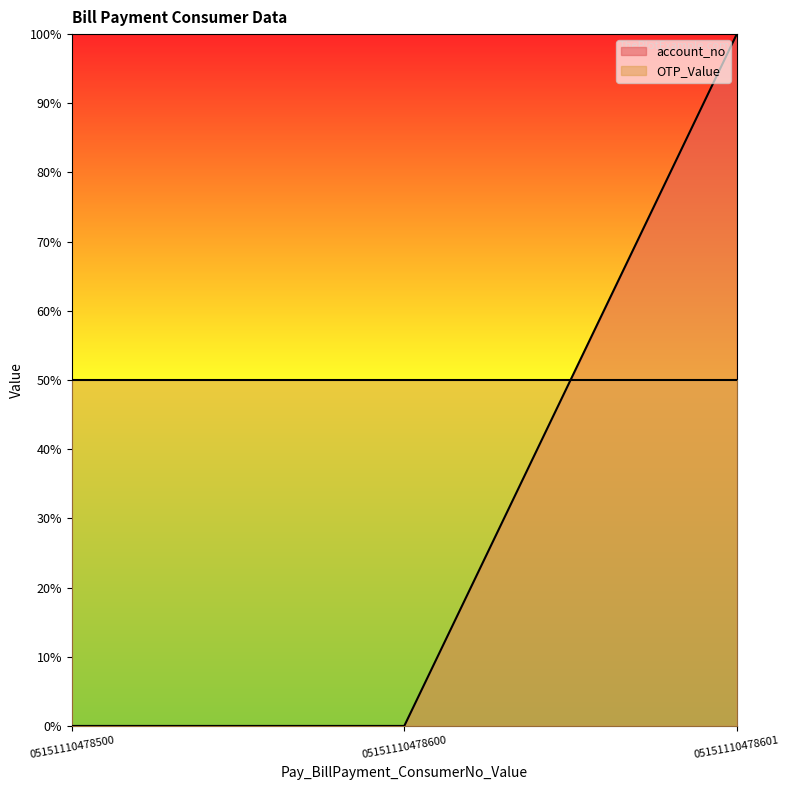

Where is the data nearest to the value 0?

05151110478500